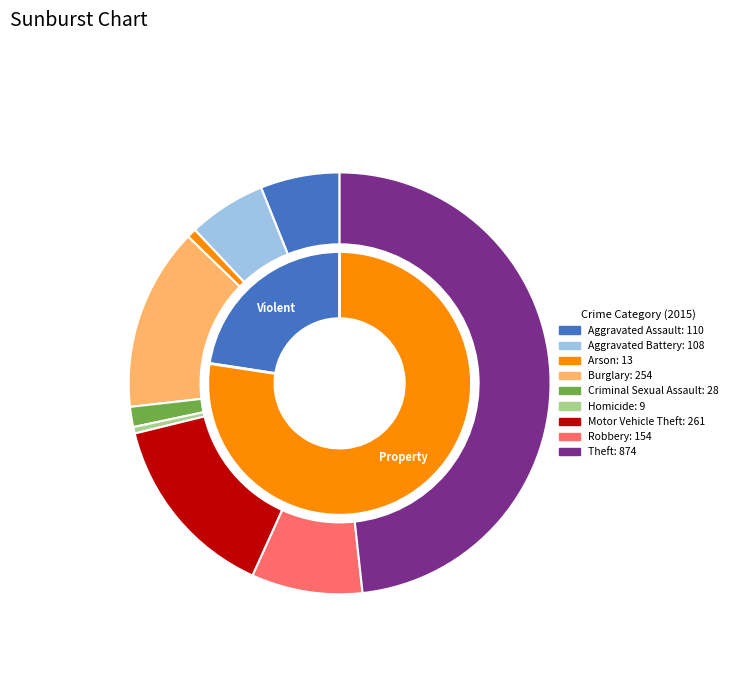

Between Robbery and Homicide, which is larger?

Robbery